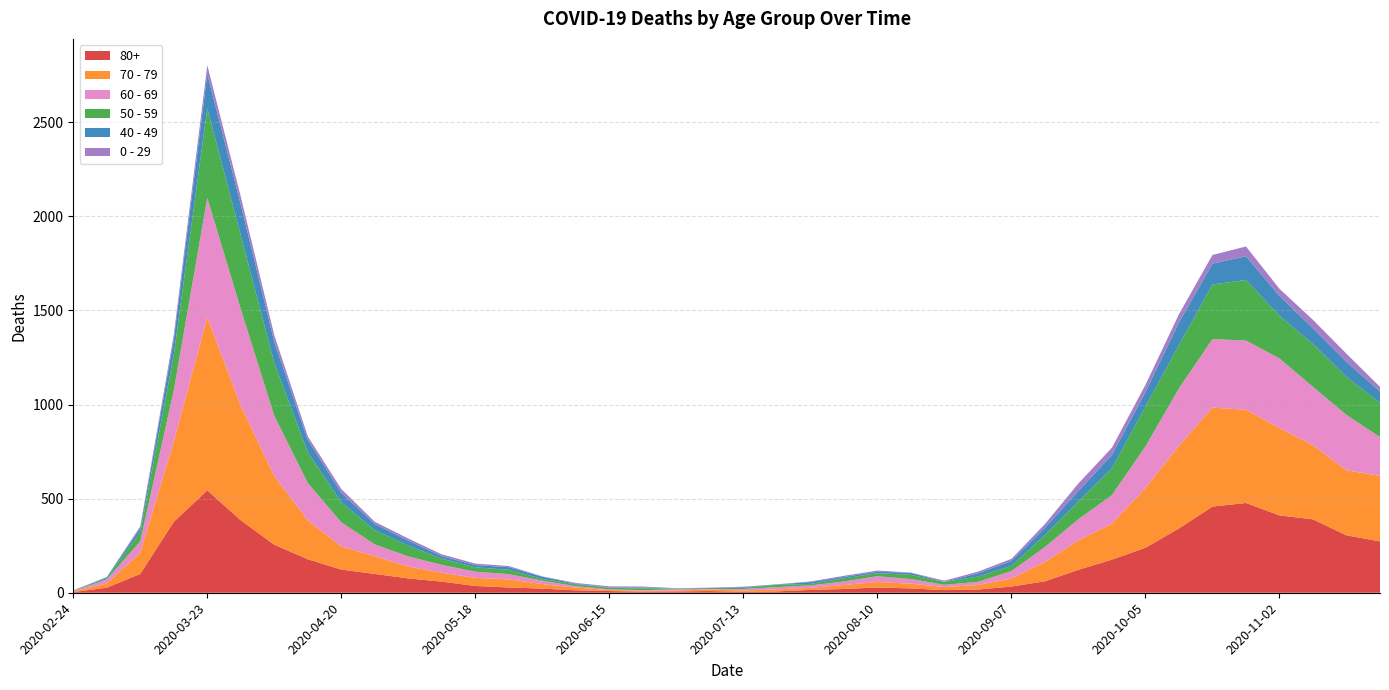

Reading left to right, list all the values displayed in this chart.

80+: 3	27	100	377	544	385	255	178	123	100	76	59	36	28	22	13	9	6	7	9	5	7	15	20	28	23	14	17	33	61	122	176	239	342	458	477	411	390	305	273
70 - 79: 4	22	113	427	920	608	365	206	123	94	63	47	43	43	24	14	6	5	5	8	7	11	11	21	29	25	16	24	43	102	157	191	318	439	526	495	464	394	346	348
60 - 69: 2	22	61	272	634	514	320	199	128	63	54	42	33	28	18	8	3	3	6	3	8	12	13	19	31	25	12	17	39	80	112	152	221	305	364	368	370	310	294	206
50 - 59: 3	7	48	190	475	392	281	163	106	75	57	33	23	23	9	10	8	9	3	5	6	12	8	16	16	22	15	28	28	64	95	142	212	230	290	322	227	228	202	182
40 - 49: 0	5	21	79	183	163	111	66	51	33	27	13	12	14	12	3	2	5	1	1	4	2	10	8	8	10	2	17	26	38	55	72	76	120	111	126	105	83	80	60
0 - 29: 1	0	10	25	47	42	36	19	20	12	11	10	8	6	2	4	6	5	2	1	2	1	3	6	6	2	5	9	11	20	40	38	39	44	46	52	38	45	43	25